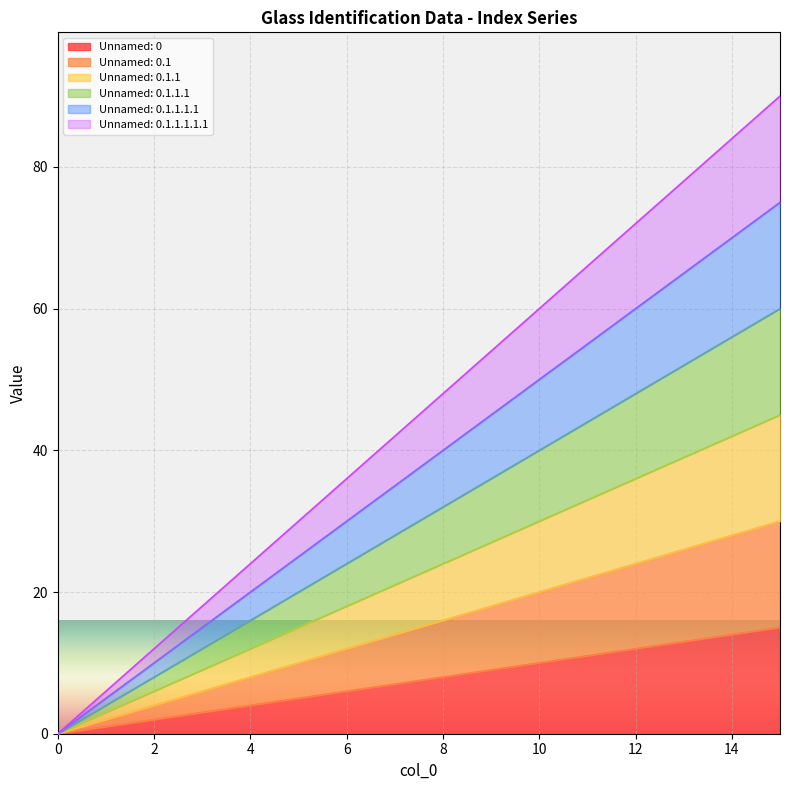

Reading left to right, what are all the values shown in this chart?

Unnamed: 0: 0	1	2	3	4	5	6	7	8	9	10	11	12	13	14	15
Unnamed: 0.1: 0	2	4	6	8	10	12	14	16	18	20	22	24	26	28	30
Unnamed: 0.1.1: 0	3	6	9	12	15	18	21	24	27	30	33	36	39	42	45
Unnamed: 0.1.1.1: 0	4	8	12	16	20	24	28	32	36	40	44	48	52	56	60
Unnamed: 0.1.1.1.1: 0	5	10	15	20	25	30	35	40	45	50	55	60	65	70	75
Unnamed: 0.1.1.1.1.1: 0	6	12	18	24	30	36	42	48	54	60	66	72	78	84	90